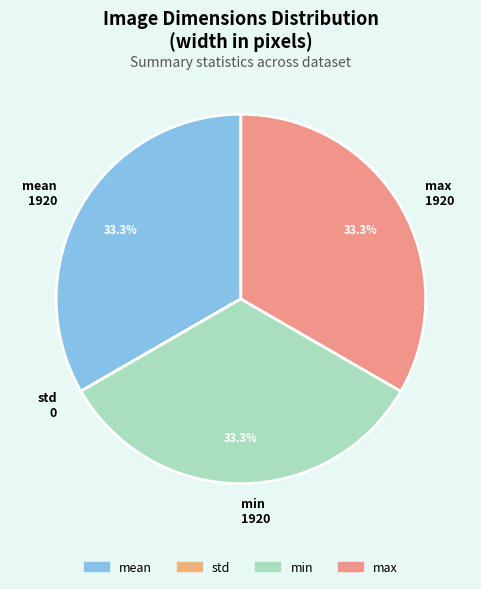

What percentage is NOT represented by mean?

66.7%